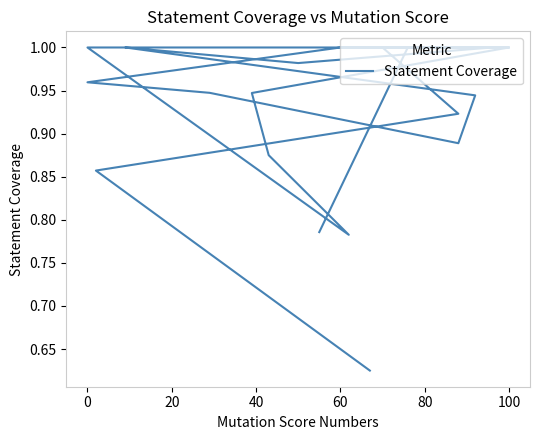

Reading left to right, what are all the values shown in this chart?

0.6	0.9	0.9	1.0	1.0	0.9	0.9	0.8	1.0	1.0	1.0	1.0	0.9	0.9	0.9	1.0	1.0	1.0	1.0	0.8